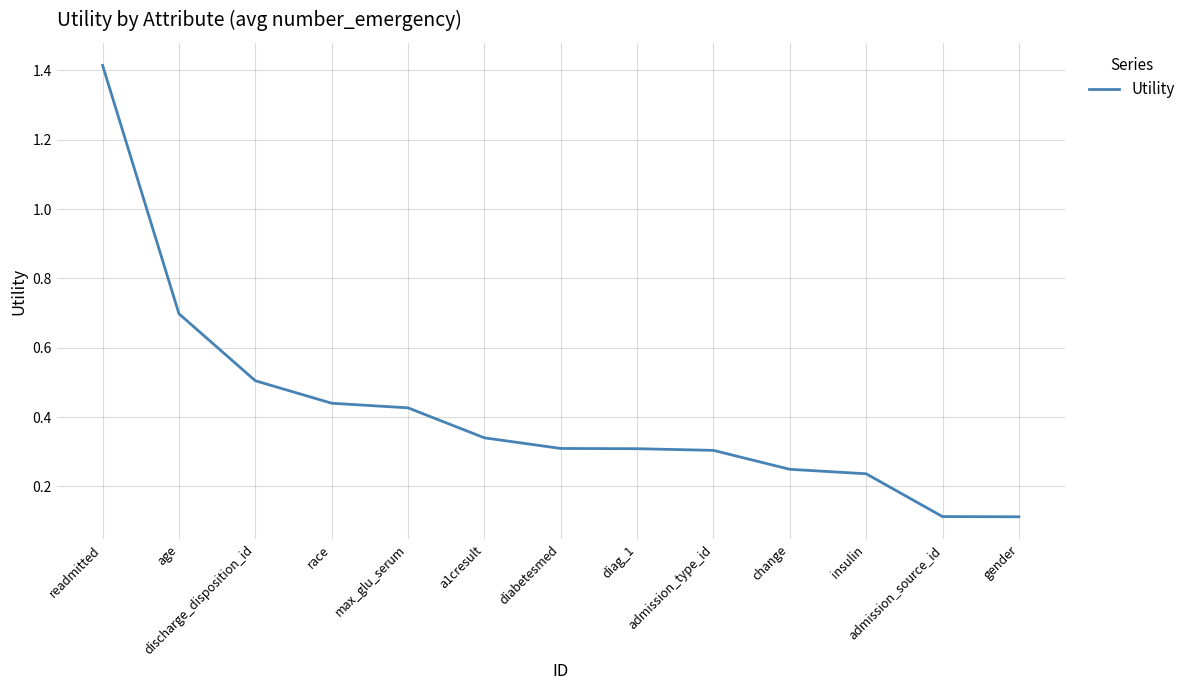

The value at admission_type_id is 0.3. True or false?

True